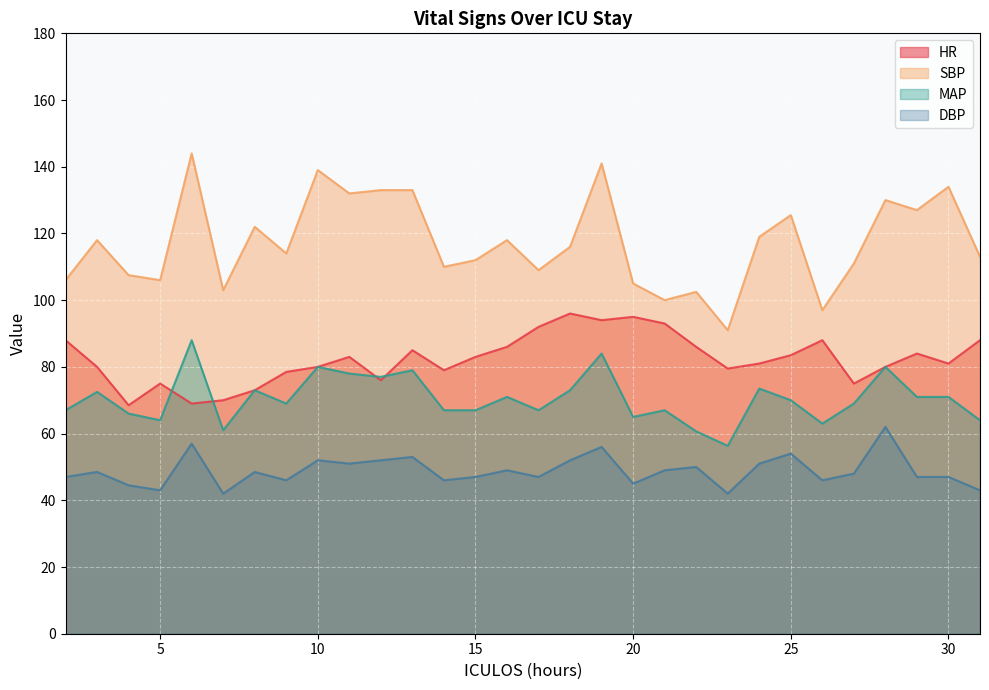

Does the chart display data point markers on the line(s)?

No